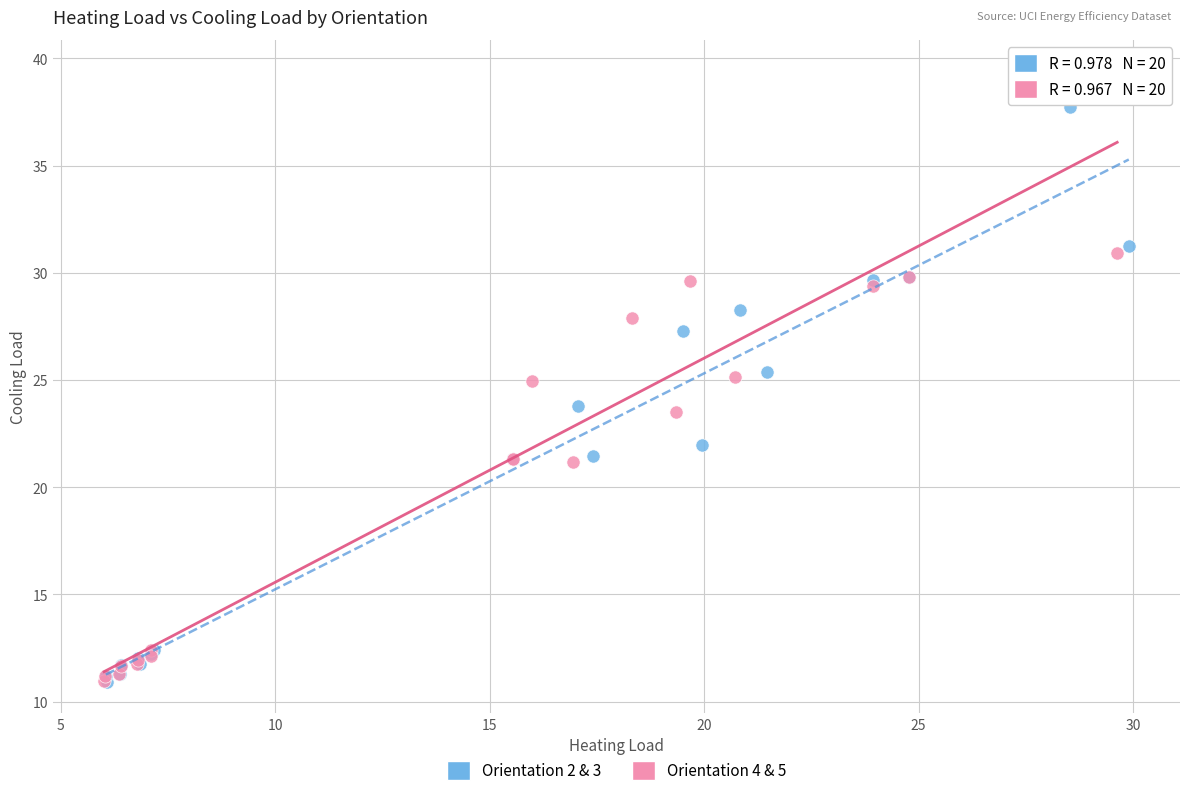

Which series has the widest spread of Y values?

Orientation 4 & 5